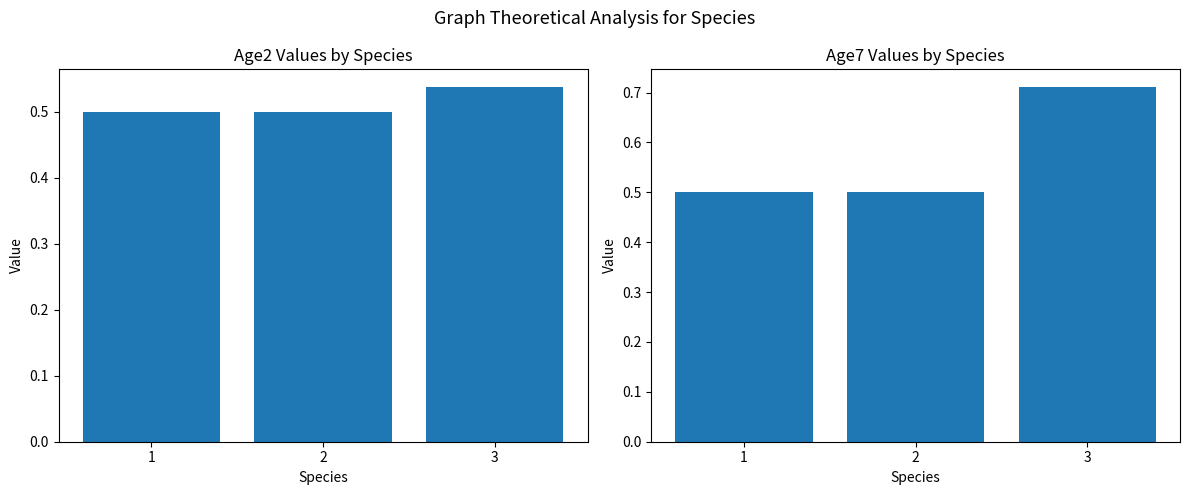

Which series has the largest total across all categories?

Age7